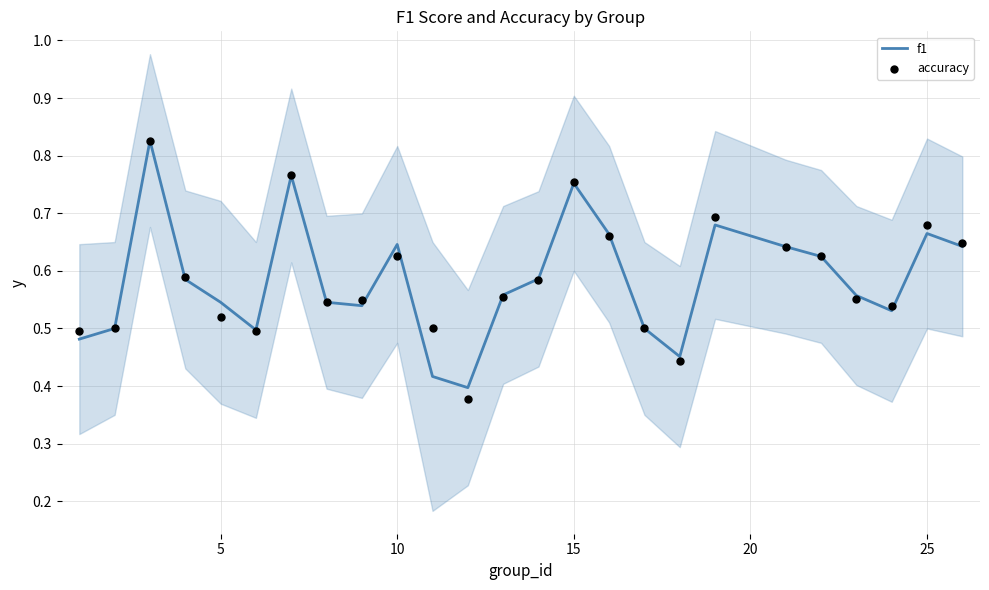

Which series has the largest Y range (max minus min)?

accuracy